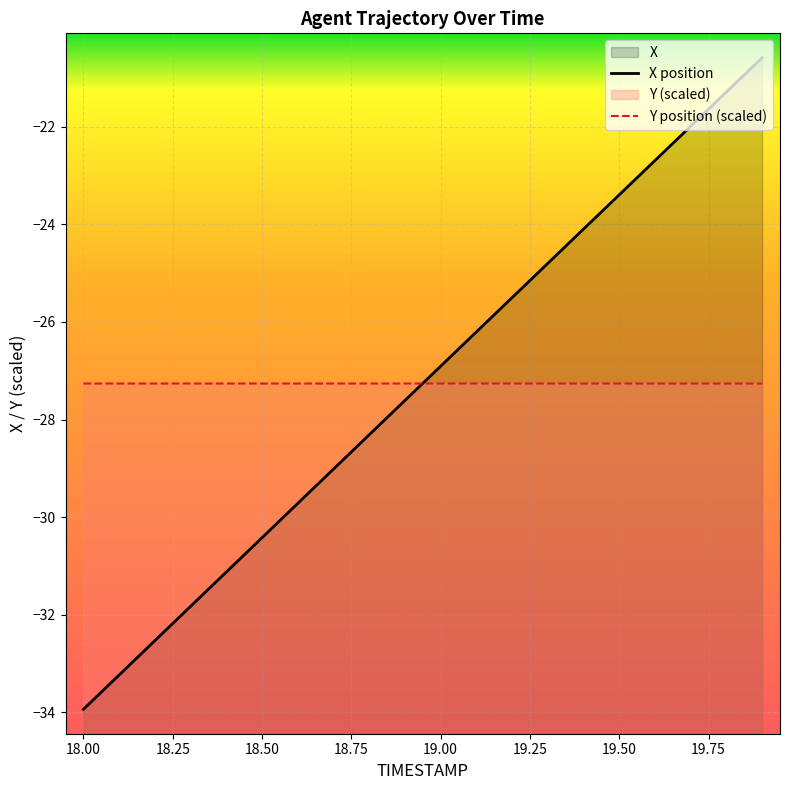

Reading right to left, list all the values displayed in this chart.

X: -20.6	-21.3	-22.0	-22.7	-23.4	-24.1	-24.8	-25.5	-26.2	-26.9	-27.6	-28.3	-29.0	-29.7	-30.4	-31.1	-31.8	-32.5	-33.2	-33.9
Y: -27.3	-27.3	-27.3	-27.3	-27.3	-27.3	-27.3	-27.3	-27.3	-27.3	-27.3	-27.3	-27.3	-27.3	-27.3	-27.3	-27.3	-27.3	-27.3	-27.3